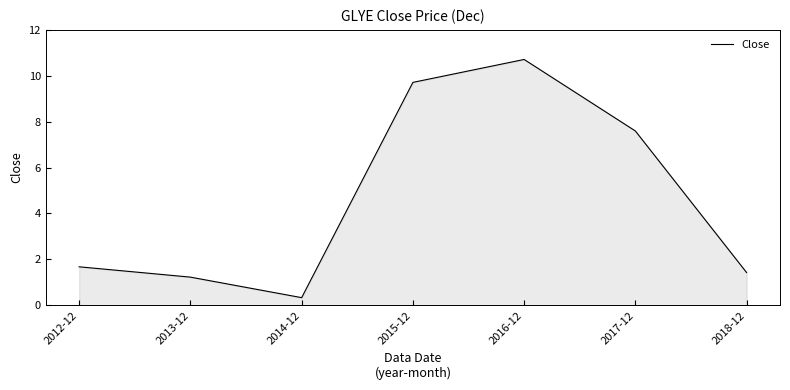

What is the difference between the maximum and minimum values?

10.4